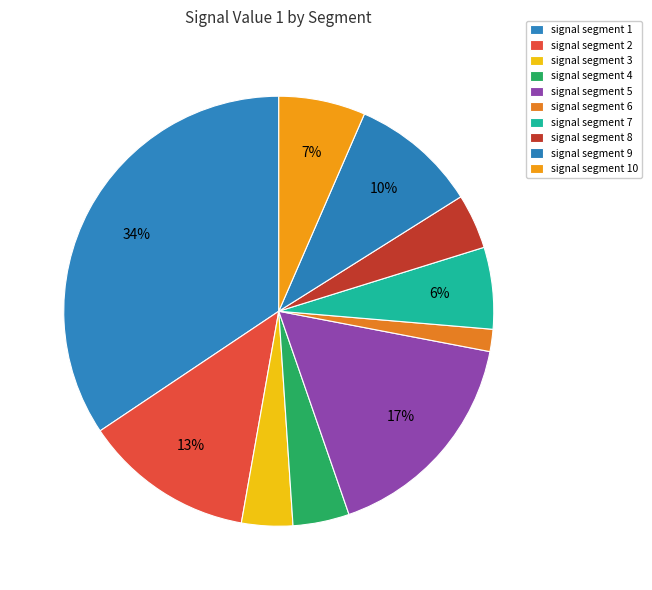

How many slices are in this pie chart?

10